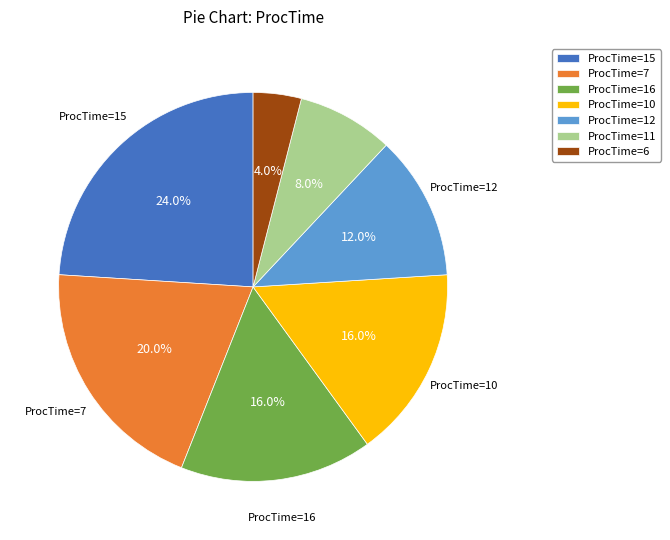

Is there a majority slice in this chart?

No